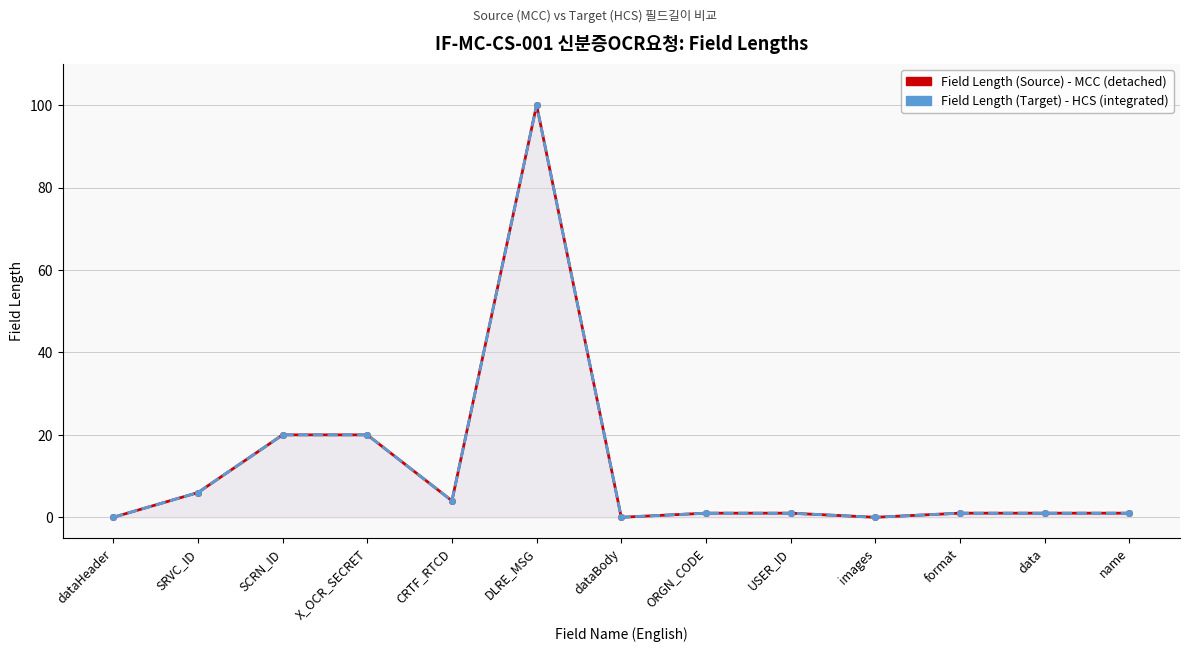

The value of Field Length (Target) - HCS at X_OCR_SECRET is 27. True or false?

False